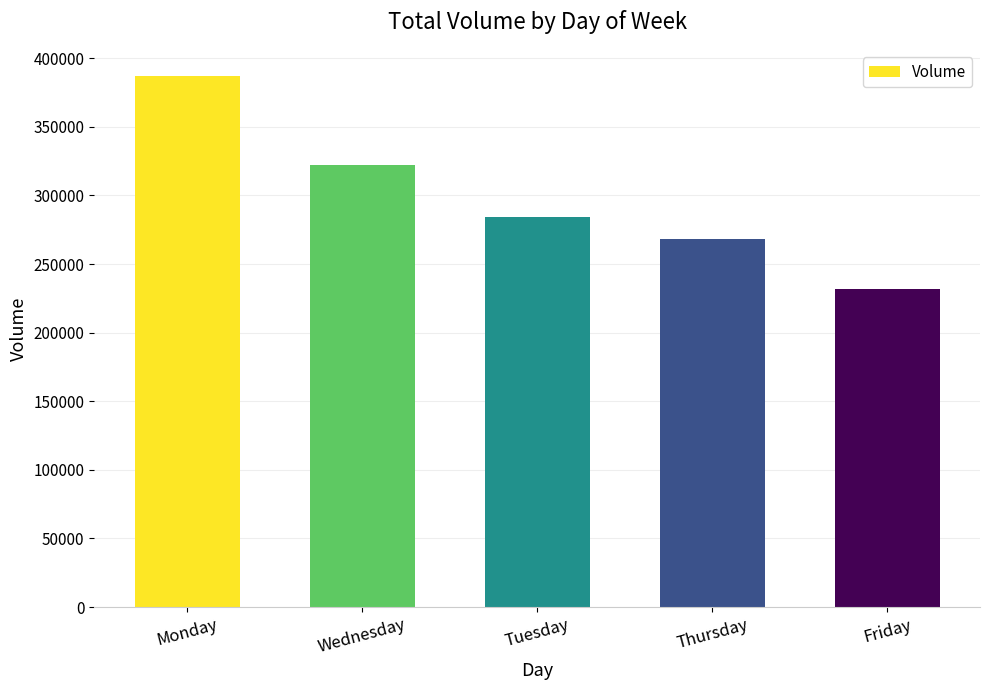

Reading right to left, what are all the values shown in this chart?

231526	268493	284616	321847	386758